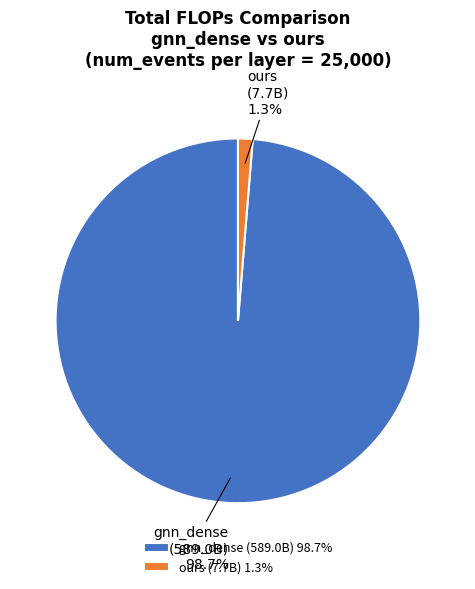

What is the largest slice in the pie chart?

gnn_dense